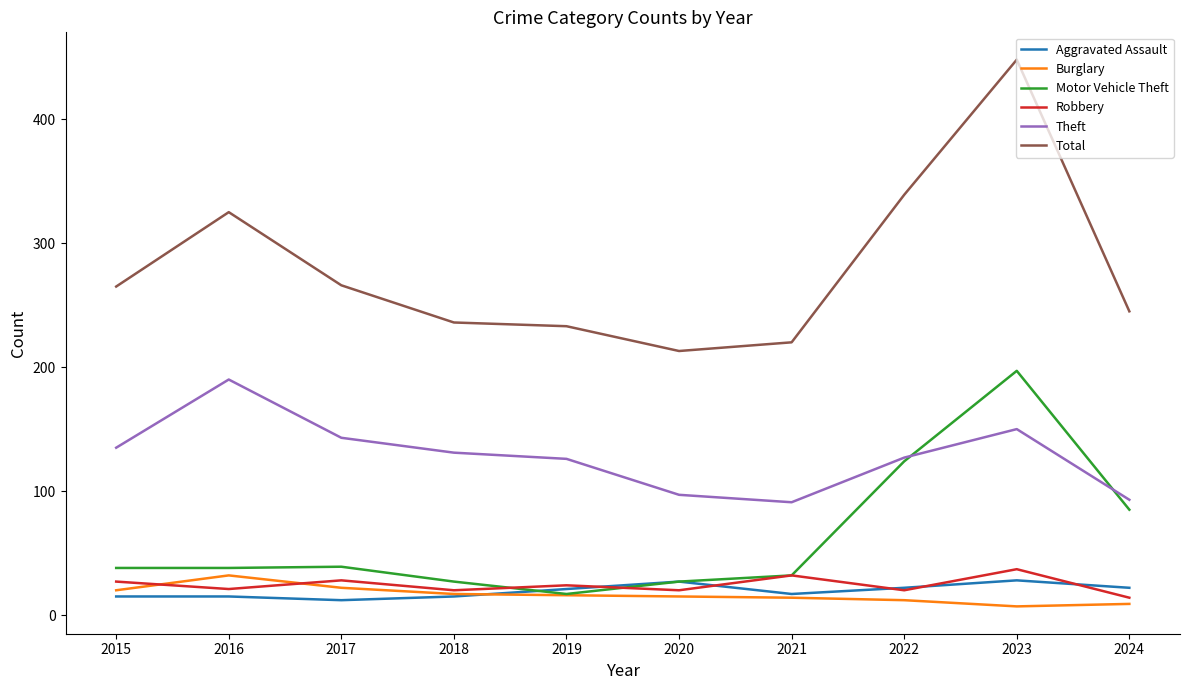

What is the difference between the Theft values at 2024 and 2017?

50